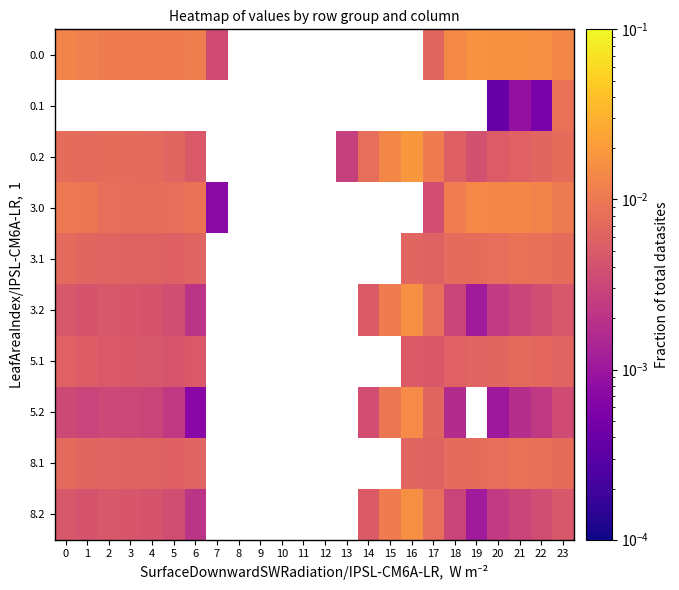

Rank the series by their maximum value, from lowest to highest.

0.0, 0.1, 5.1, 3.1, 8.1, 3.0, 5.2, 3.2, 8.2, 0.2